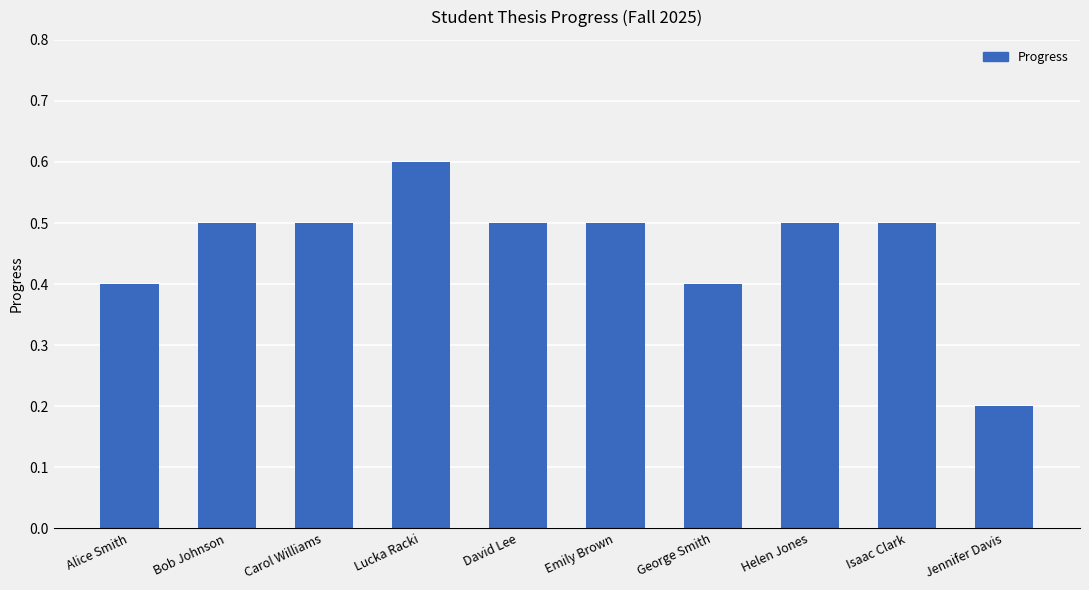

The value at George Smith is 0.2. True or false?

False